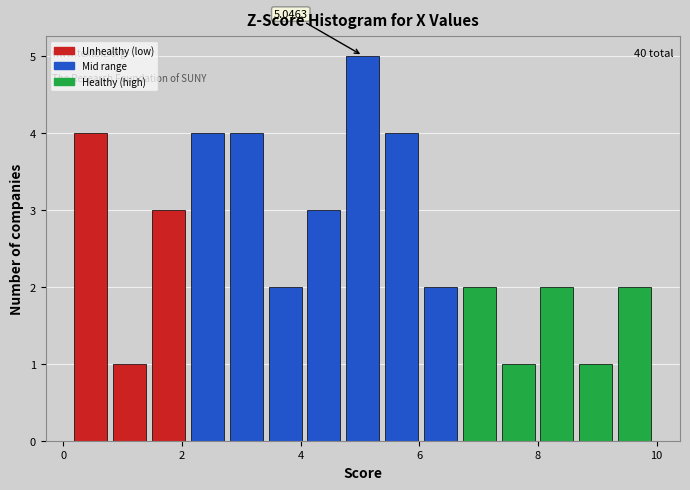

Around what value on the x-axis is the tallest bar? Give the approximate position of its centre, as read against the axis.

5.0